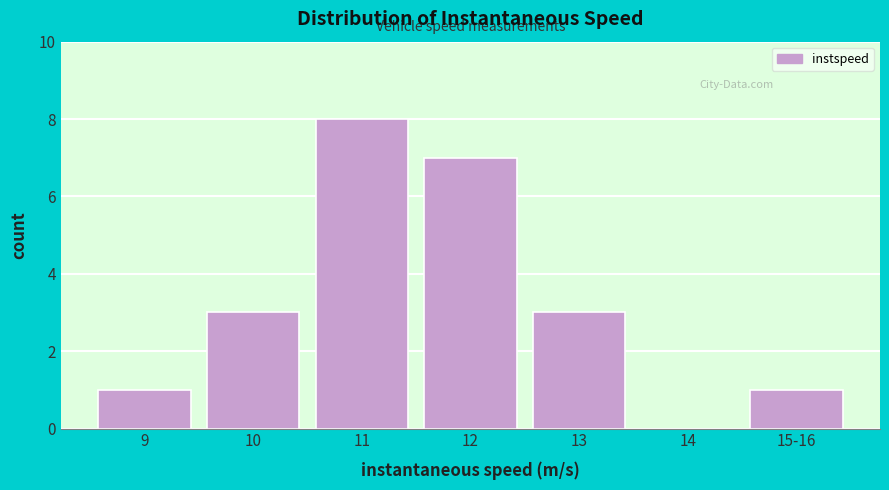

Reading left to right, transcribe all the data shown in this chart.

9=1	10=3	11=8	12=7	13=3	14=0	15-16=1